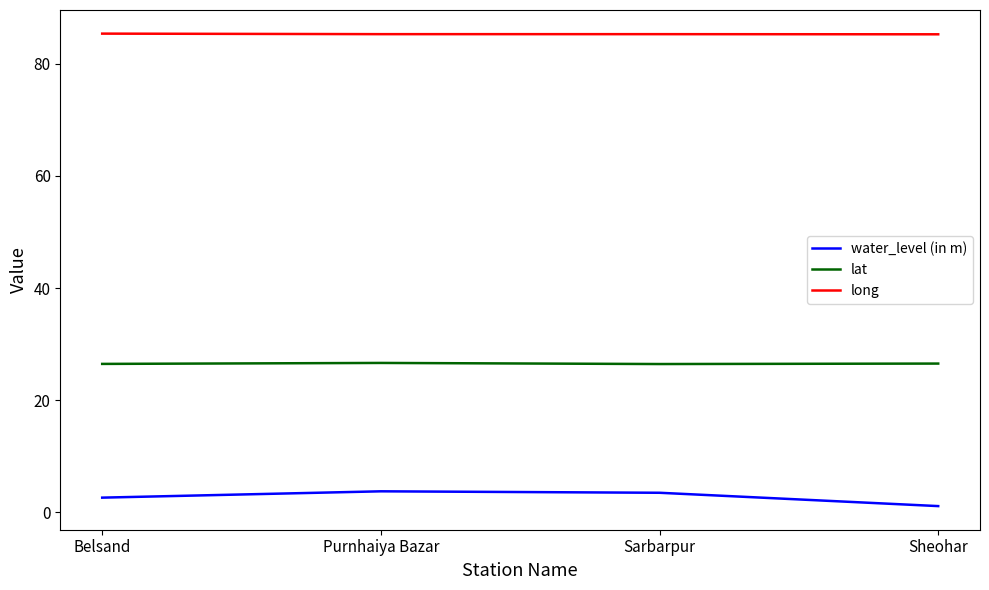

True or false: water_level (in m) and long intersect in this chart.

False